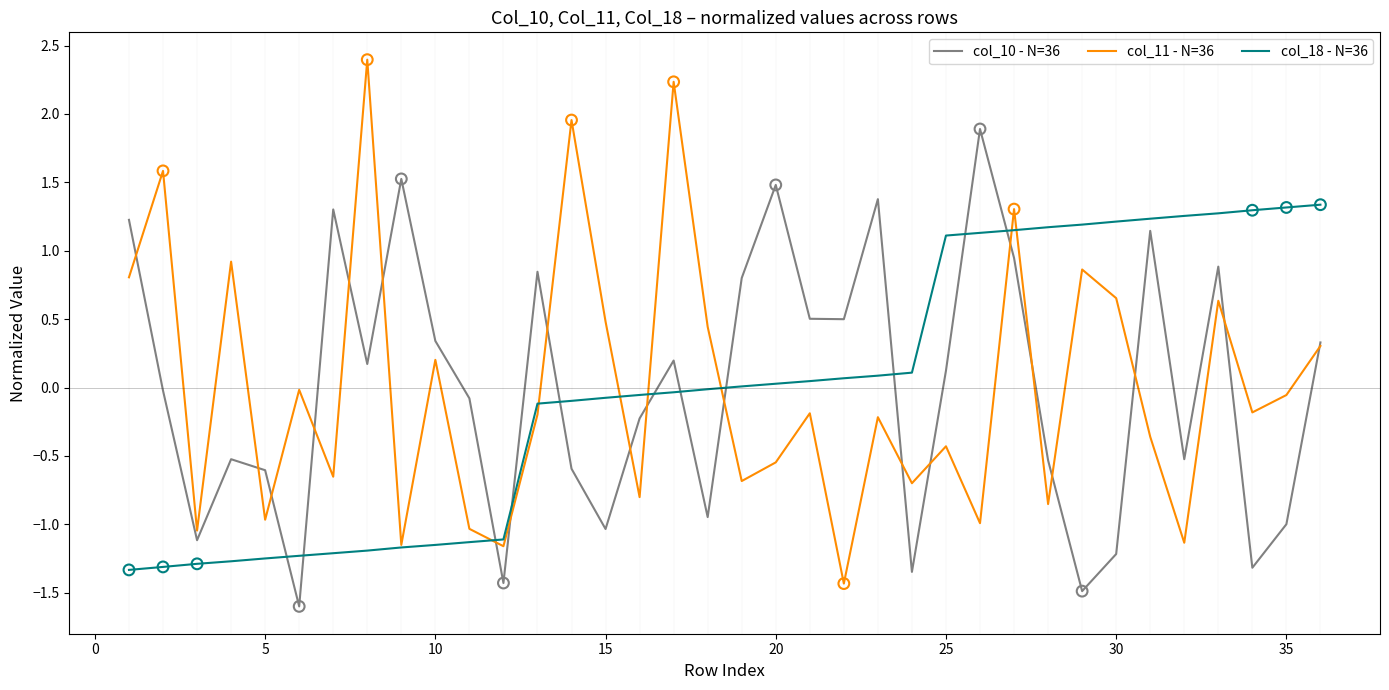

What are all the series names shown in the legend?

col_10 - N=36, col_11 - N=36, col_18 - N=36